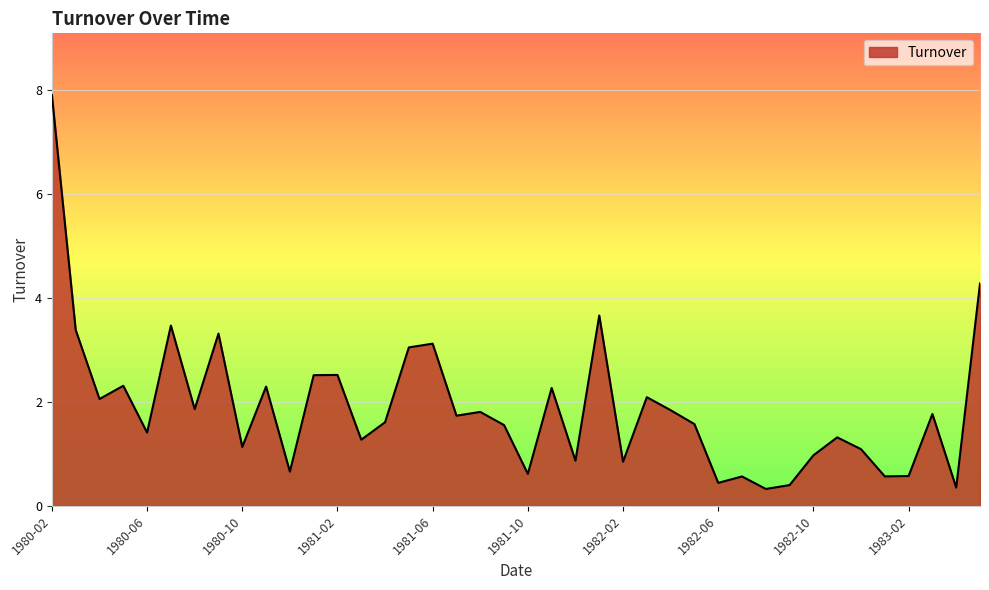

What is the maximum value shown in the chart?

7.9